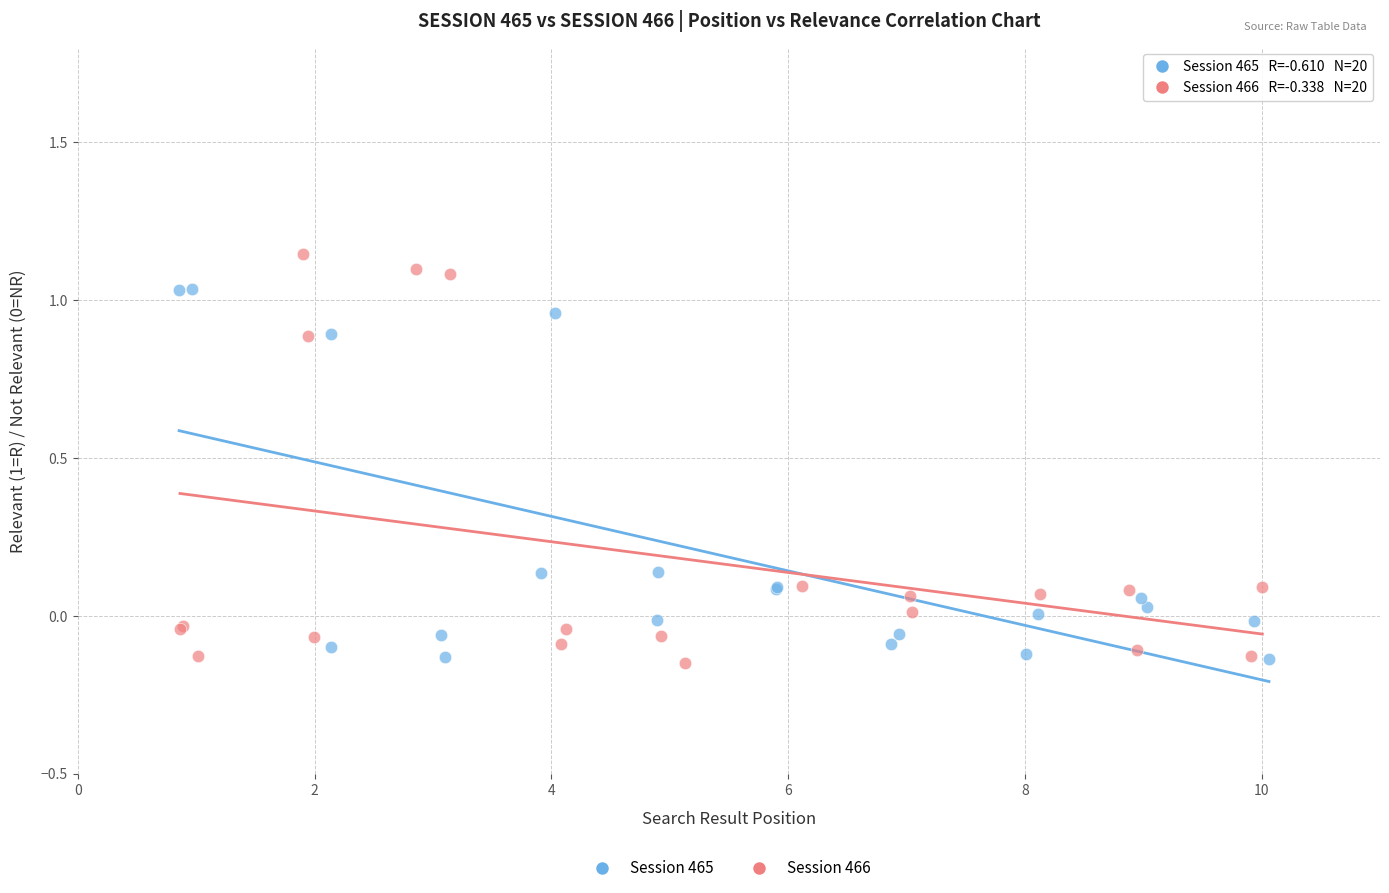

Which series reaches the maximum Y coordinate?

Session 466